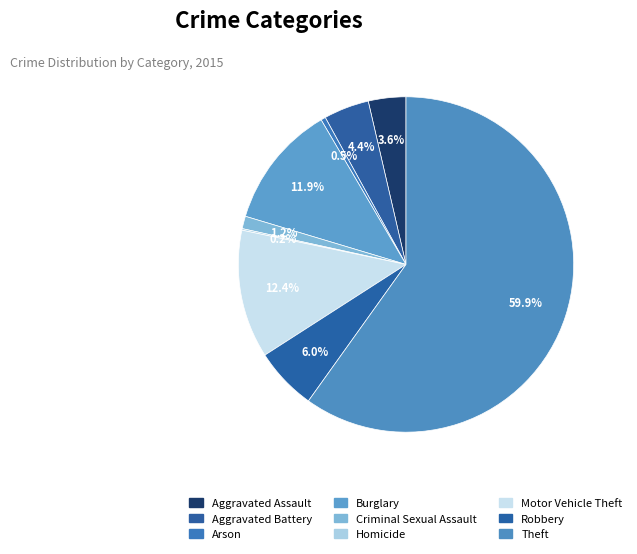

How many slices are in this pie chart?

9